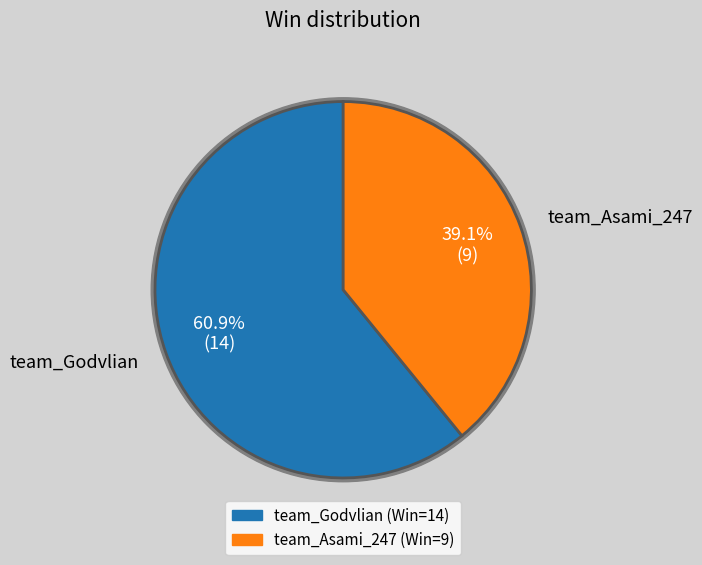

Is the sum of team_Godvlian and team_Asami_247 greater than half?

Yes